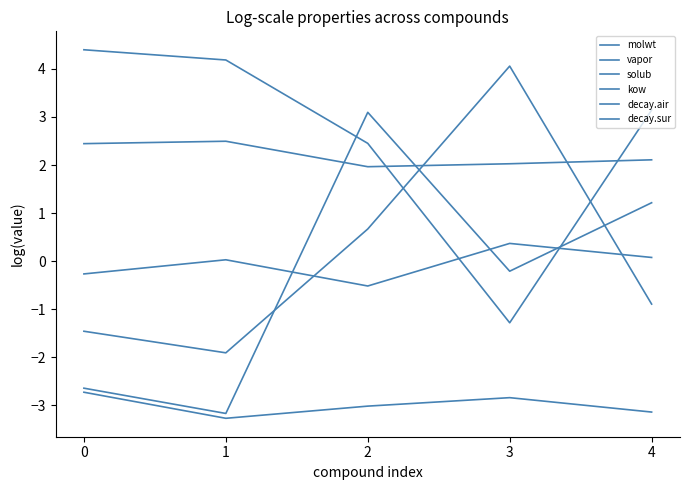

How many lines are shown in the chart?

6